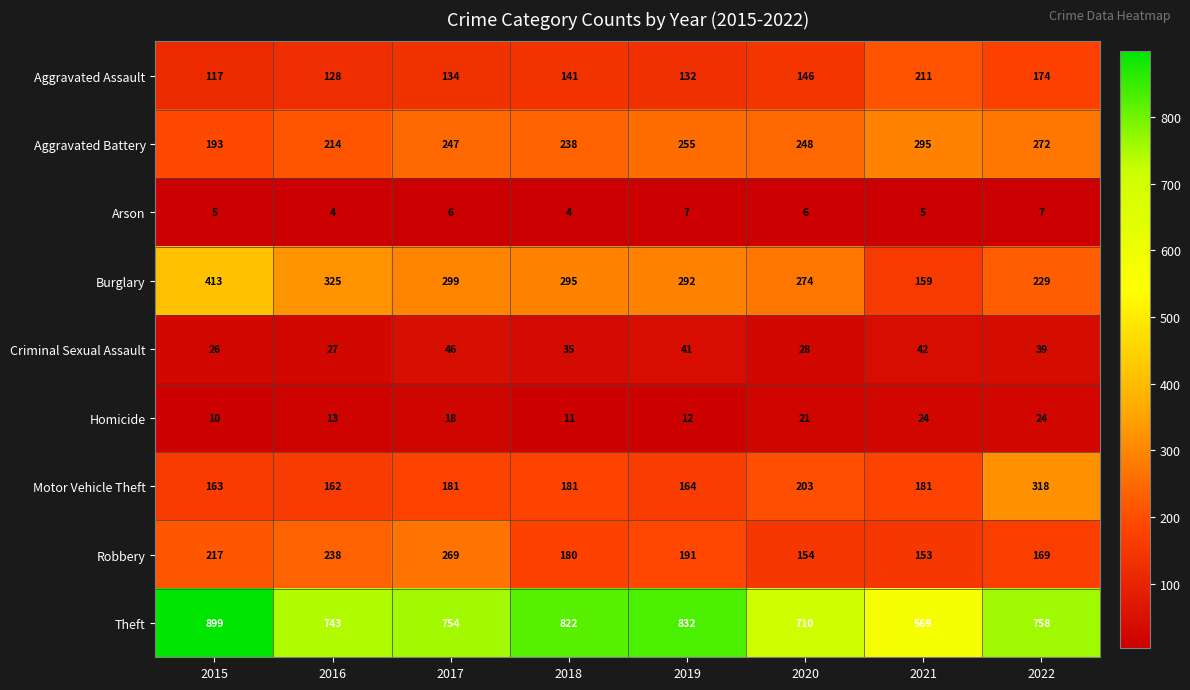

What is the highest value of the Motor Vehicle Theft series?

318